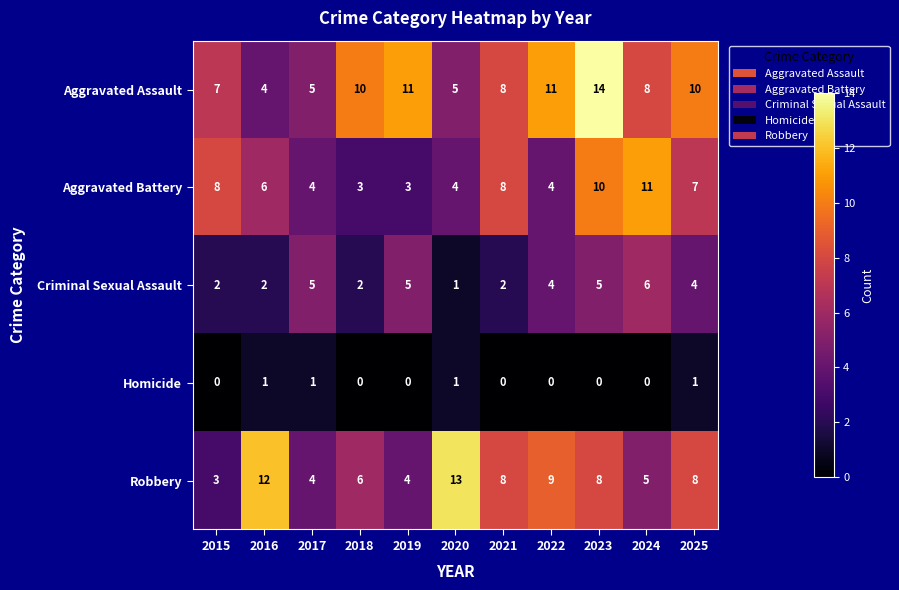

What is the difference between the maximum and minimum values in the Robbery series?

10